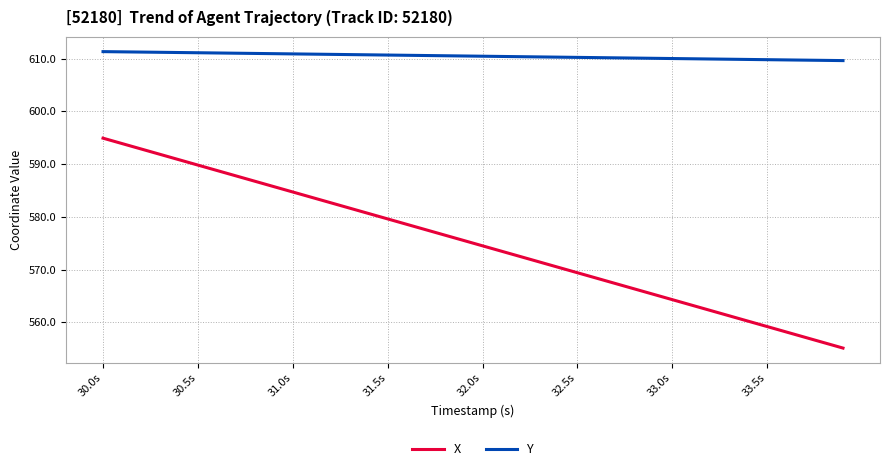

Rank the series by their average value, from lowest to highest.

X, Y